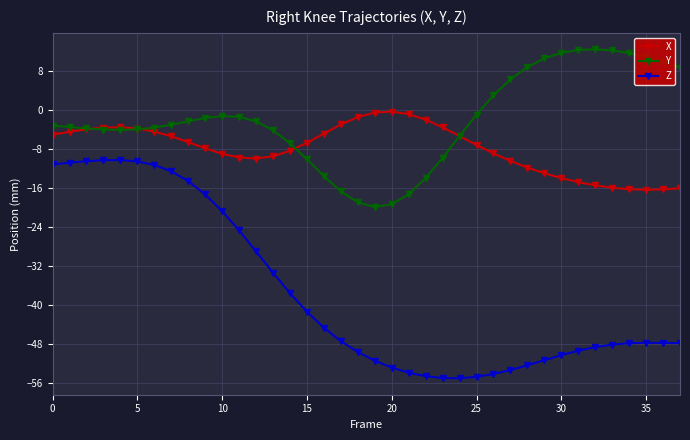

True or false: X has more than 0 interior local peaks.

True